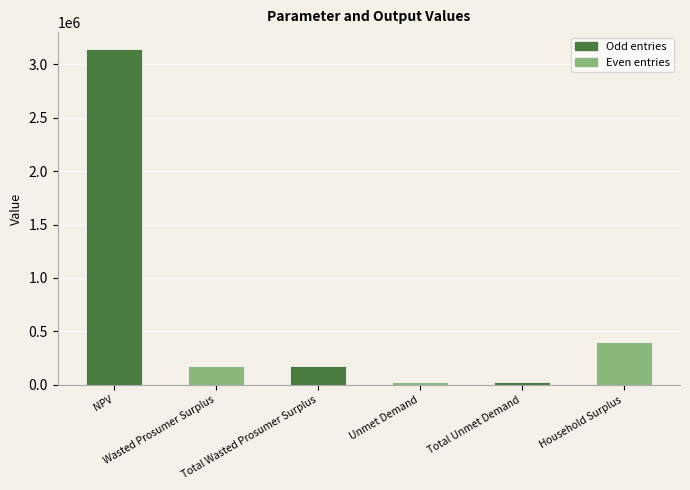

What is the sum of all values?

3954153.6